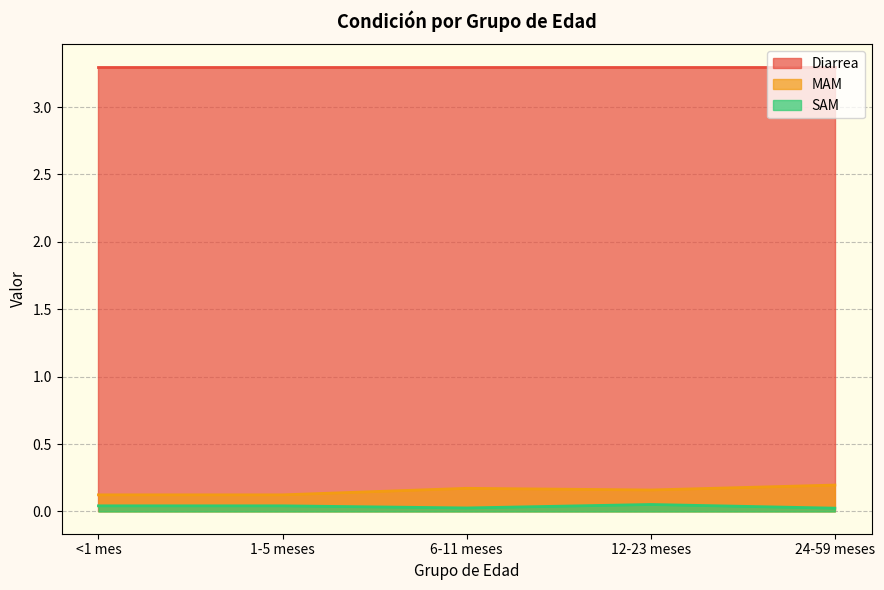

Does the chart have visible grid lines?

Yes